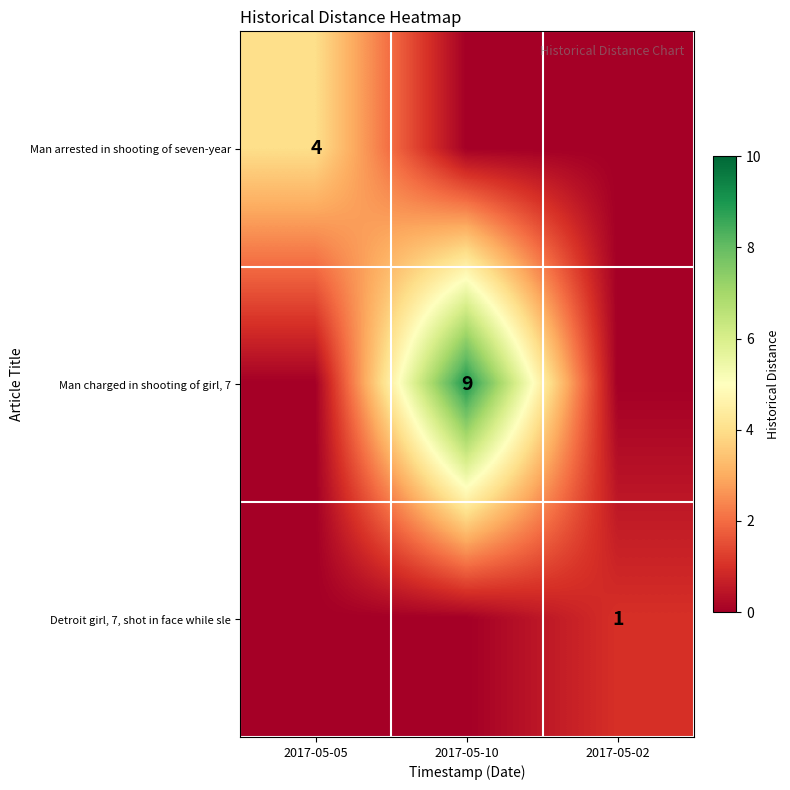

True or false: Detroit girl, 7, shot in face while sle has a value of 0 at 2017-05-02.

False